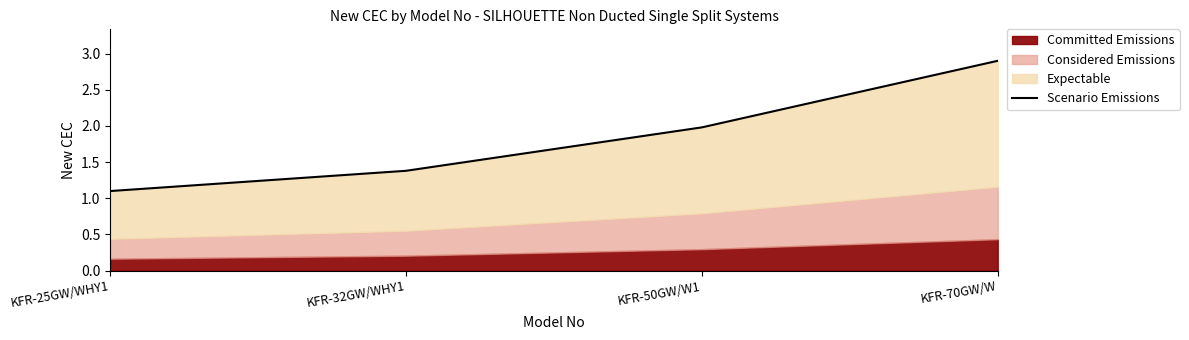

Which category has the lowest value across all series?

KFR-25GW/WHY1